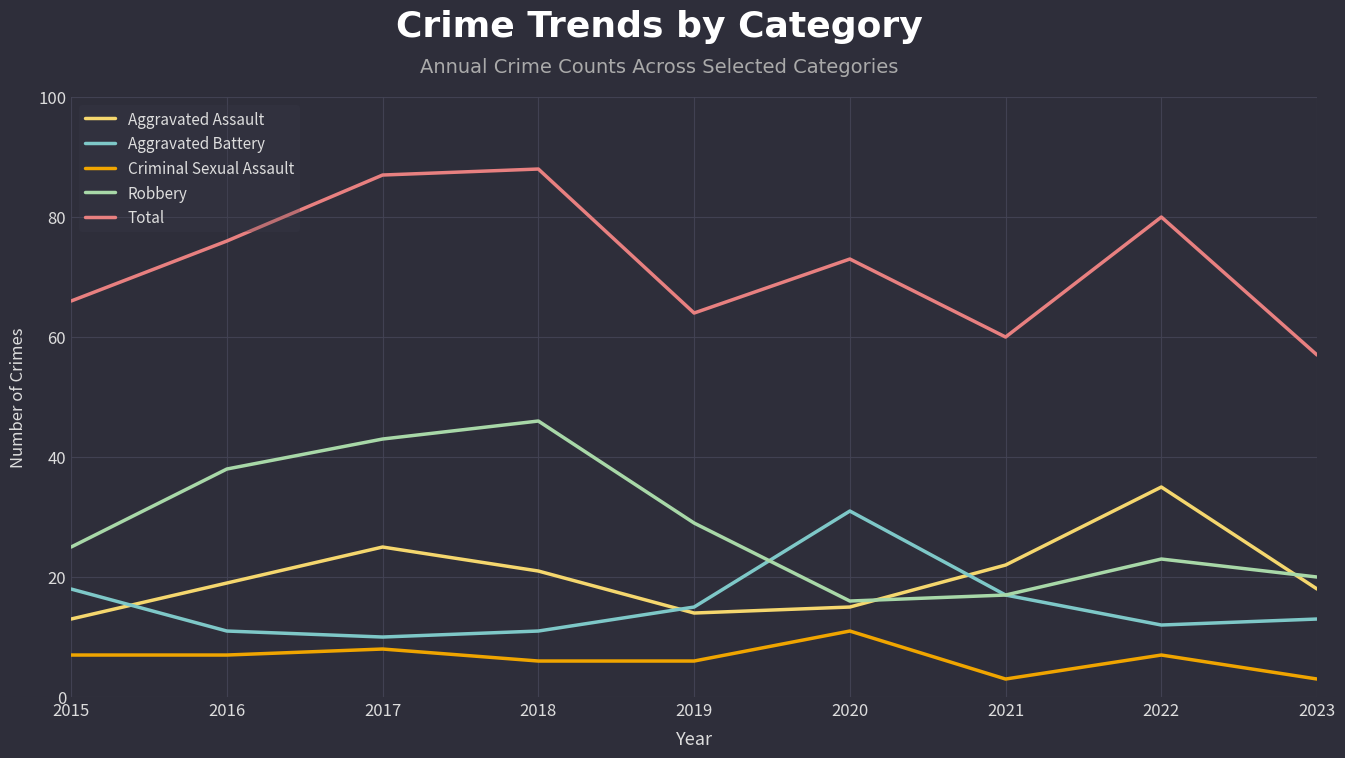

Is it true that Aggravated Battery equals 12 at 2022?

True